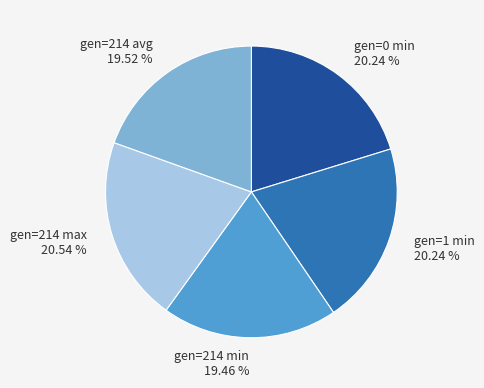

True or false: gen=0 min accounts for 14% of the total.

False